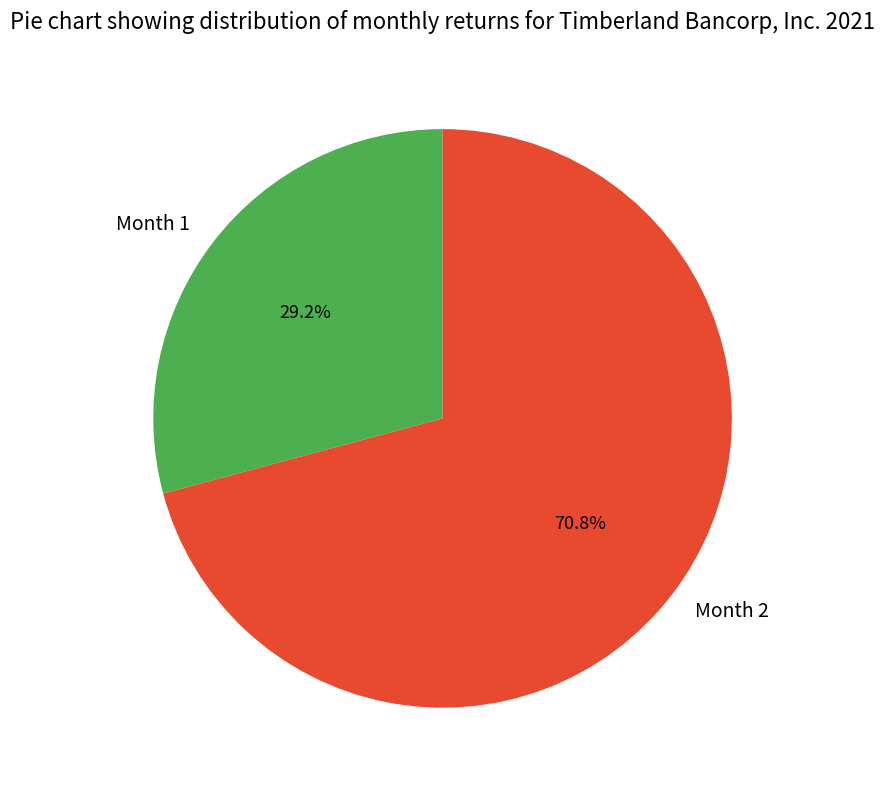

Which slice is the largest?

Month 2